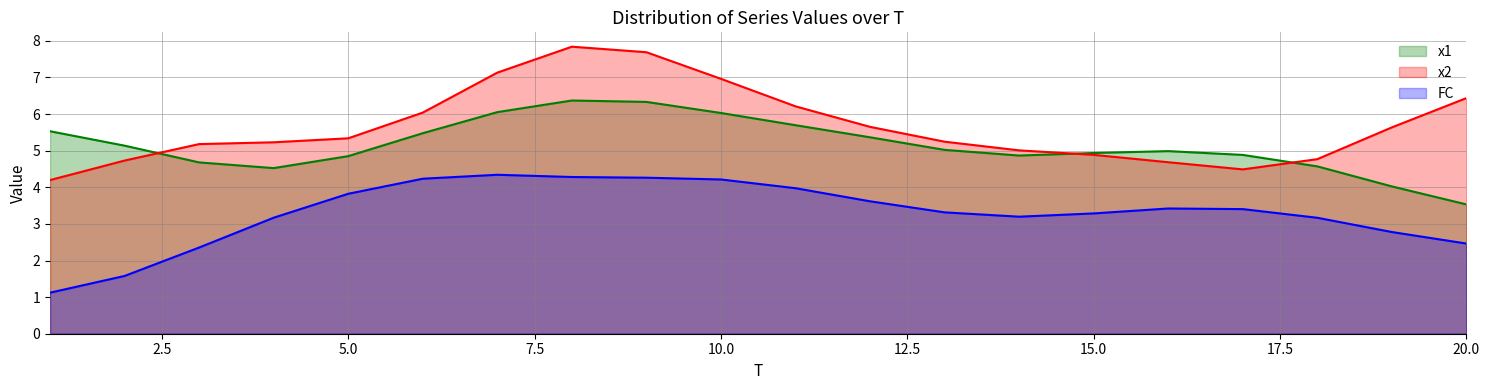

Rank the series by their average value, from highest to lowest.

x2, x1, FC